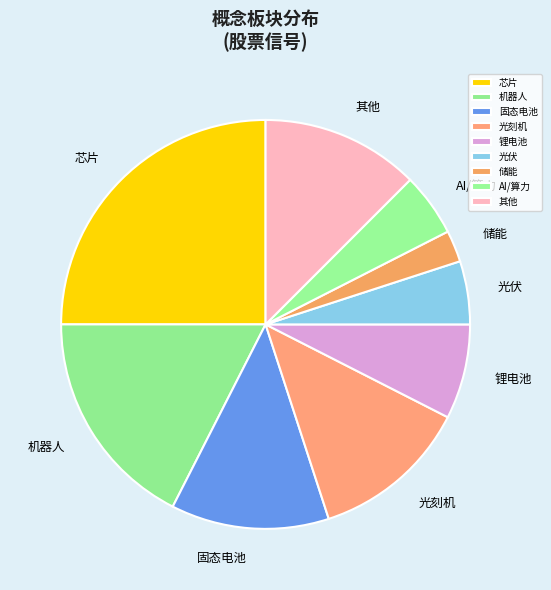

Which has a higher value, 锂电池 or 储能?

锂电池